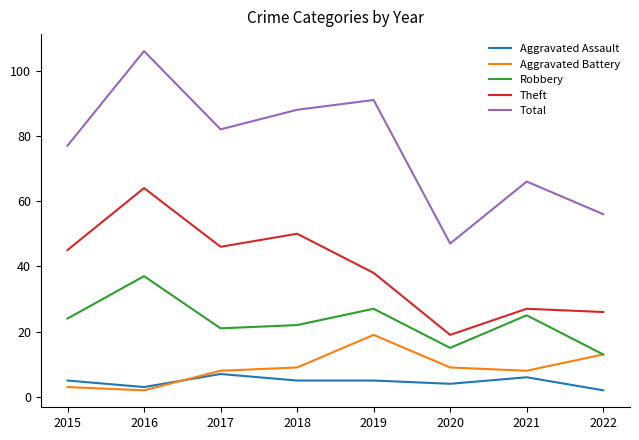

True or false: Total and Theft cross at least once.

False